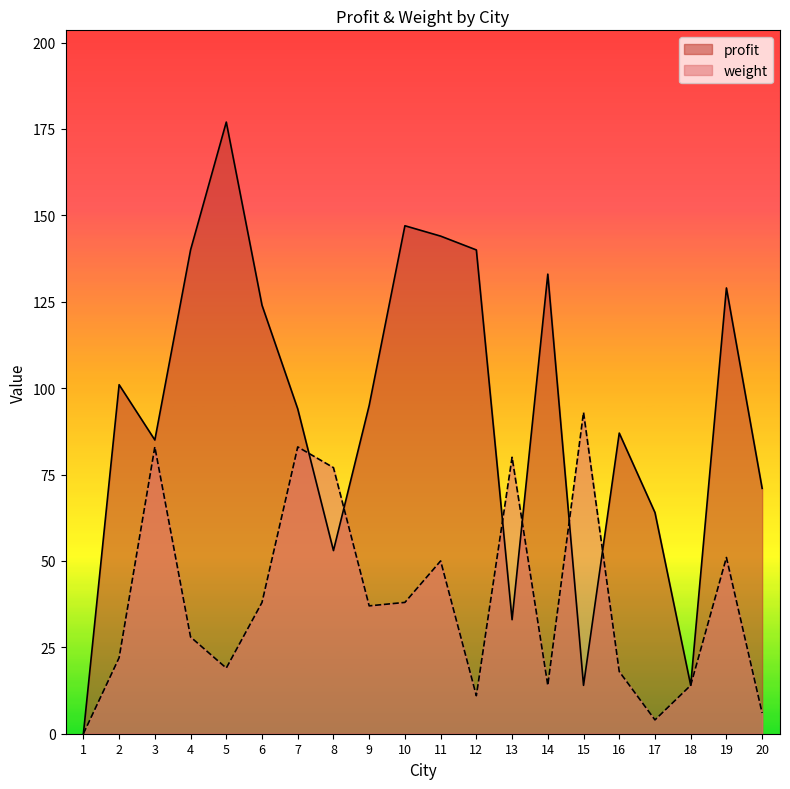

The weight series shows 6 at 20. True or false?

True